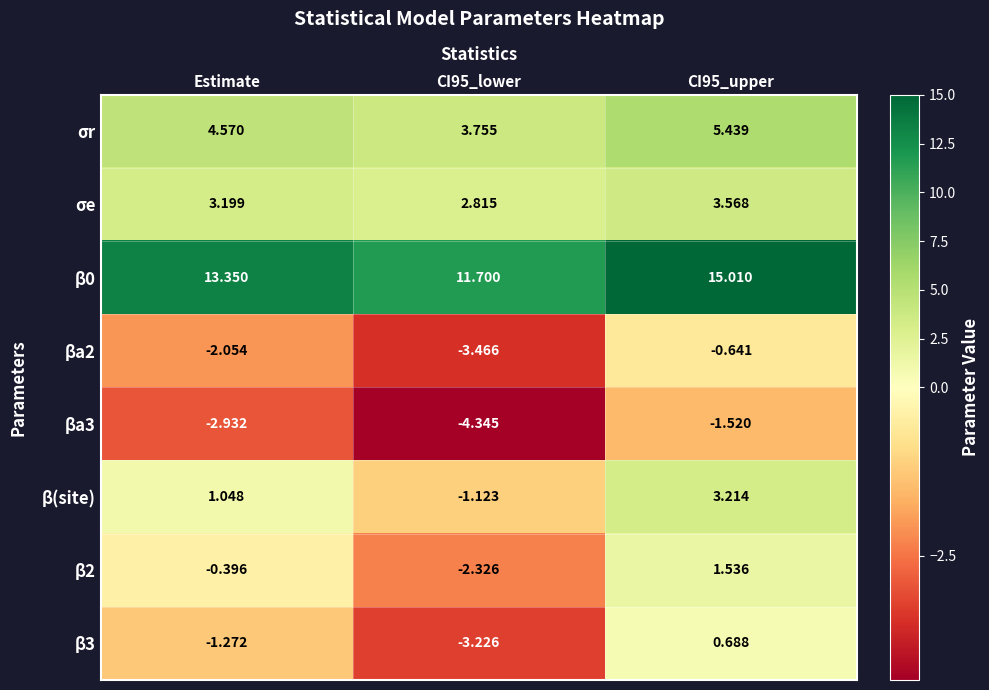

What is the spread (max minus min) of values at CI95_lower?

16.0